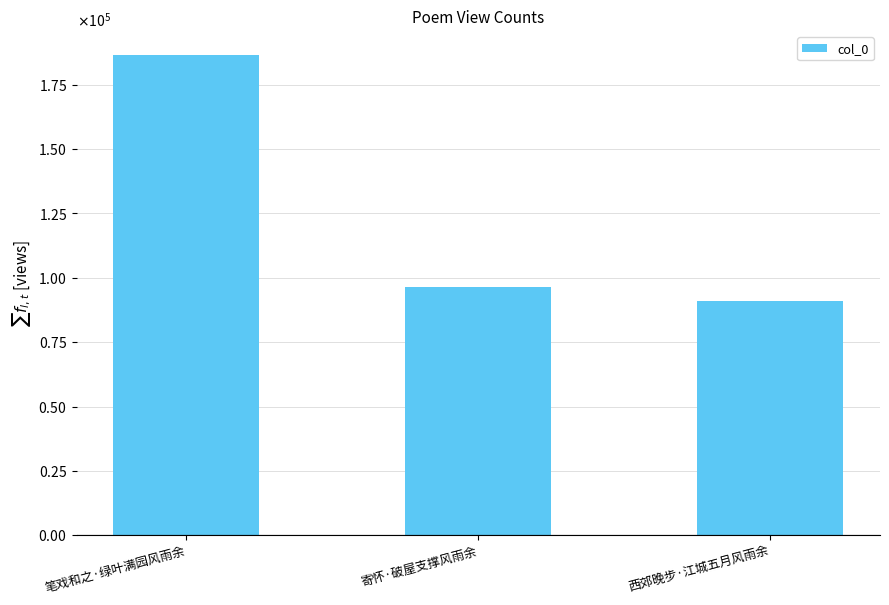

What is the sum of all values?

373949